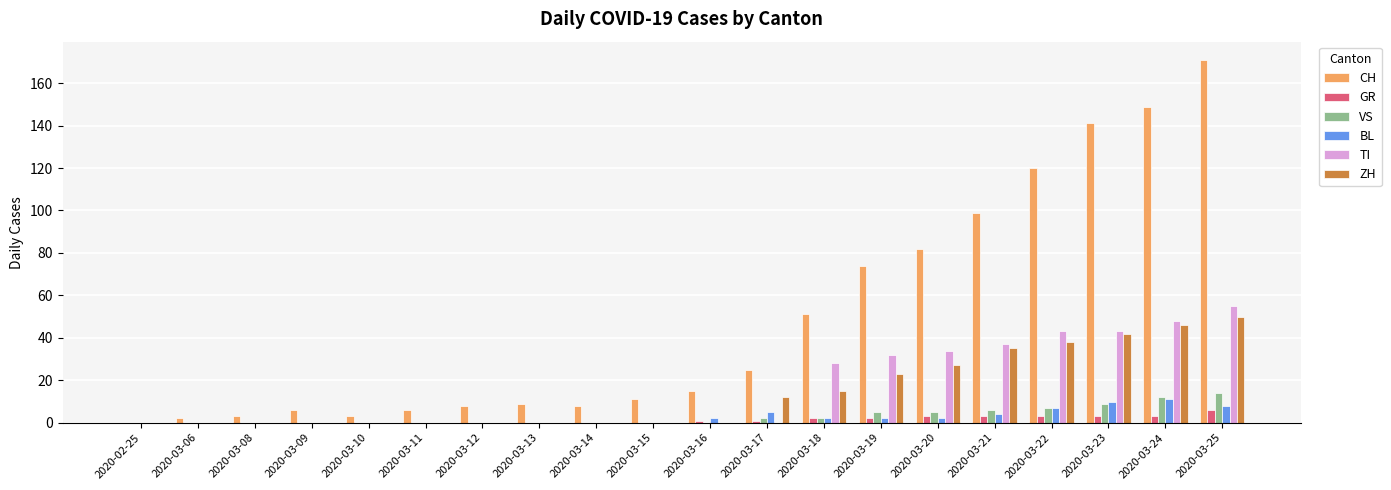

Which series has the largest total across all categories?

CH